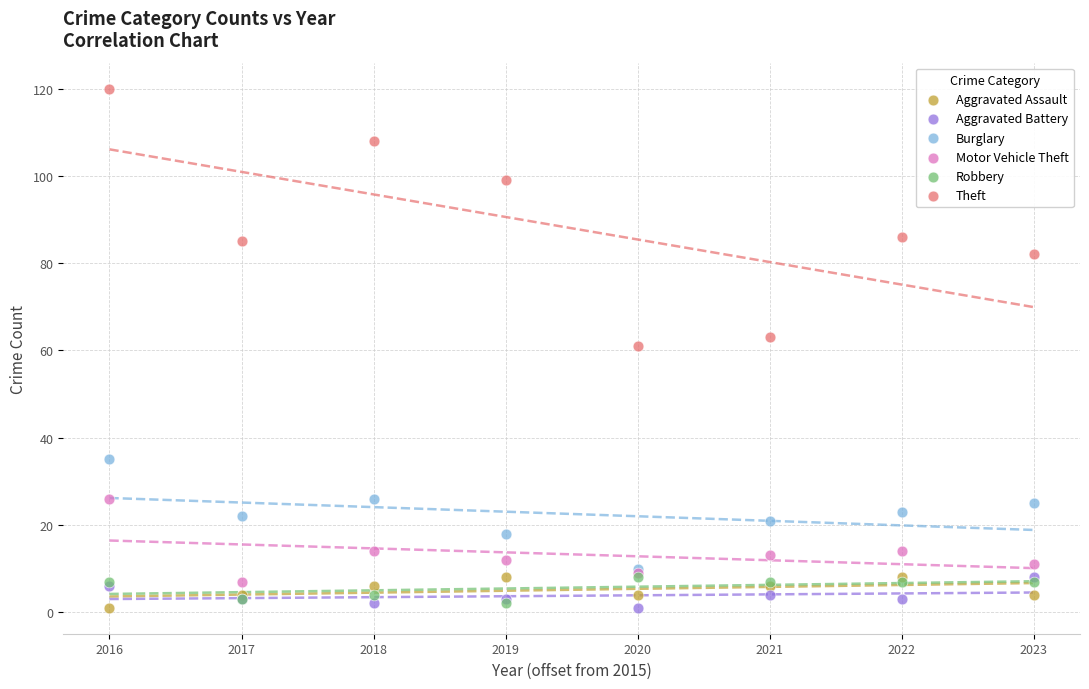

What are all the series names shown in the legend?

Aggravated Assault, Aggravated Battery, Burglary, Motor Vehicle Theft, Robbery, Theft